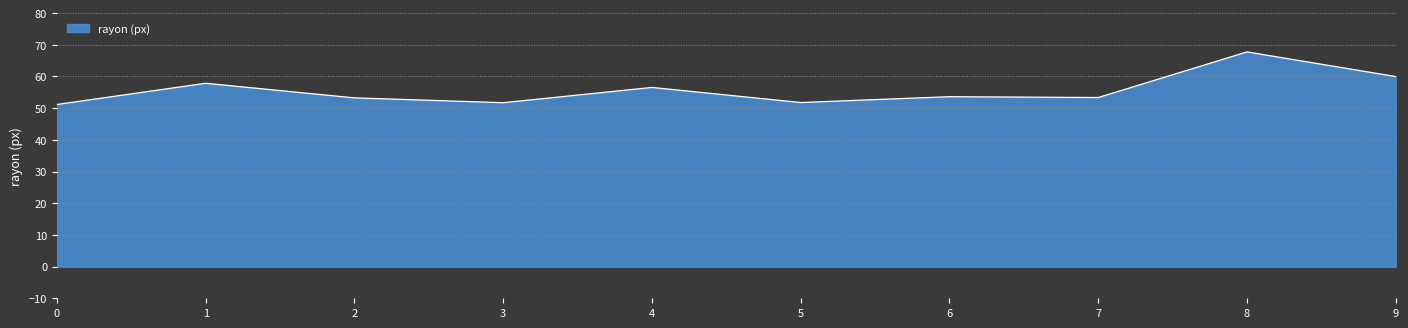

The value at 2 is 88.2. True or false?

False